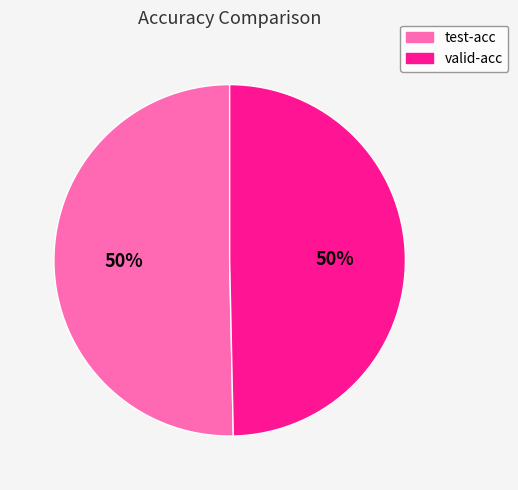

What percentage is the valid-acc slice, to the nearest percent?

50%